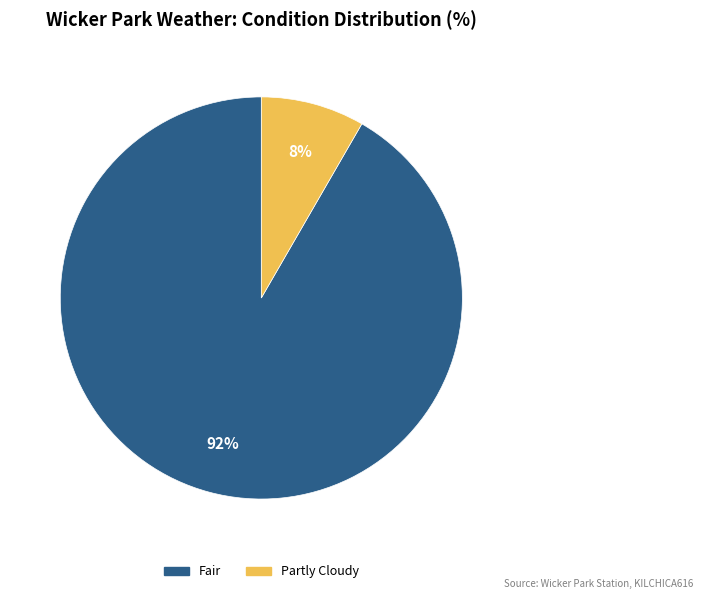

Count the number of slices in the pie.

2